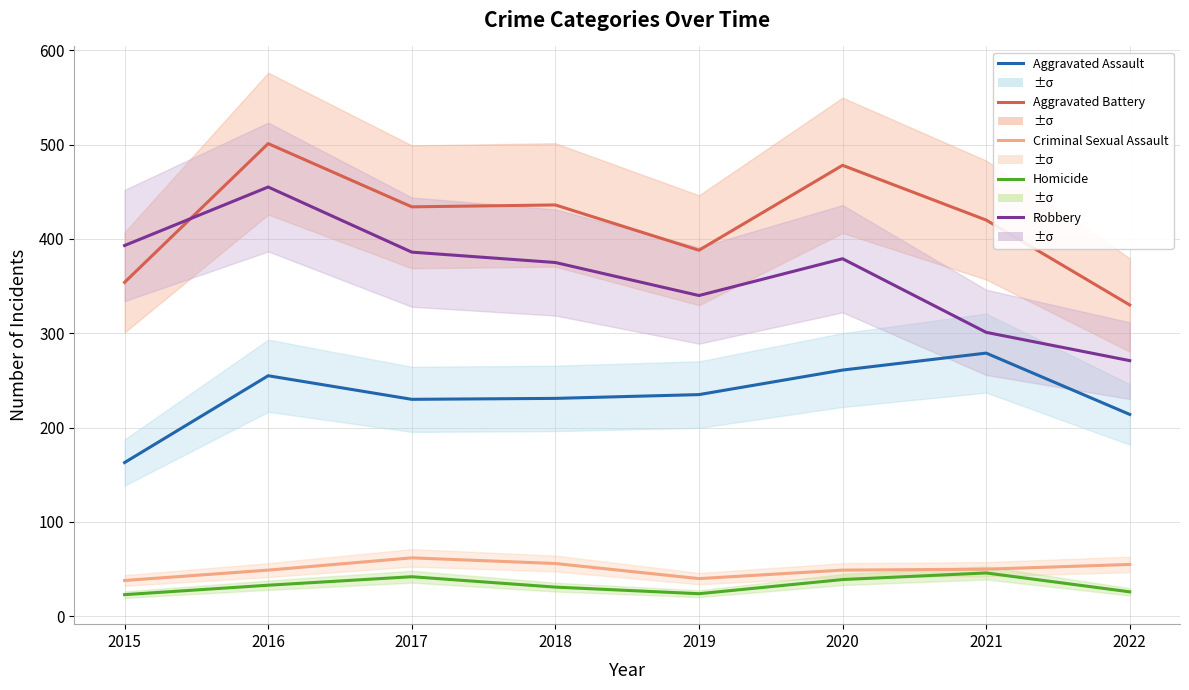

What is the sum of the Criminal Sexual Assault values at 2019 and 2017?

102